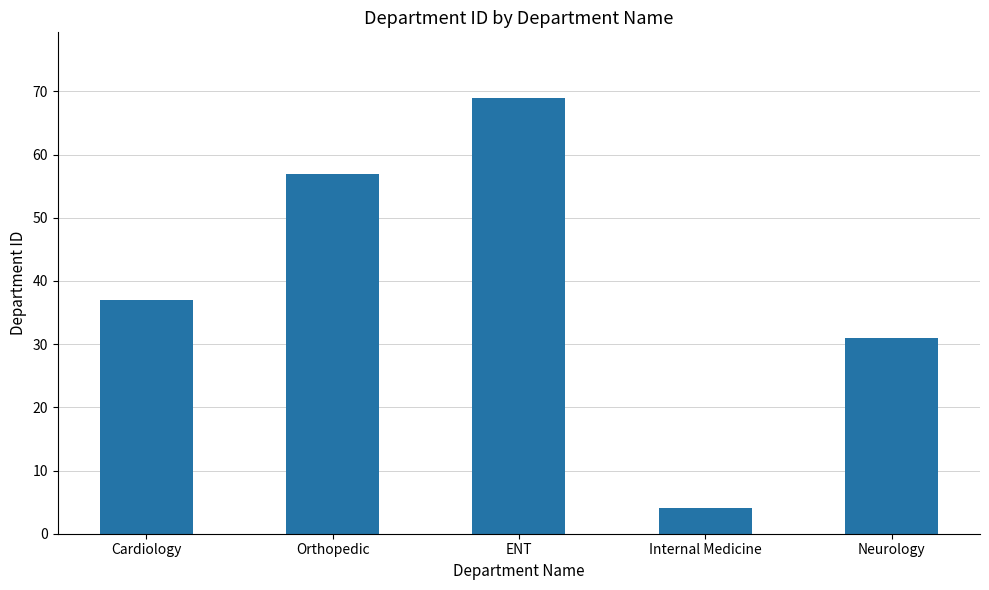

Rank the categories by value from highest to lowest.

ENT, Orthopedic, Cardiology, Neurology, Internal Medicine